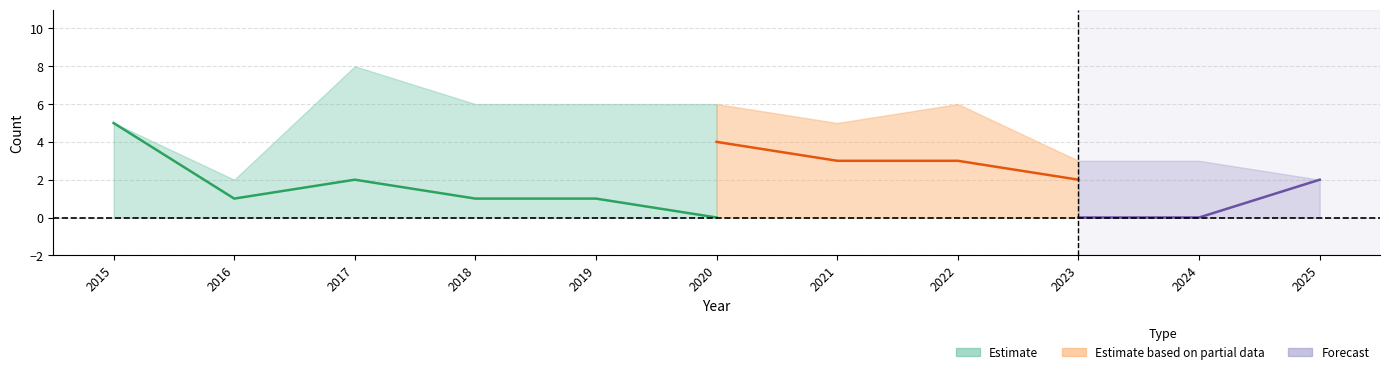

True or false: Total and Robbery cross at least once.

False